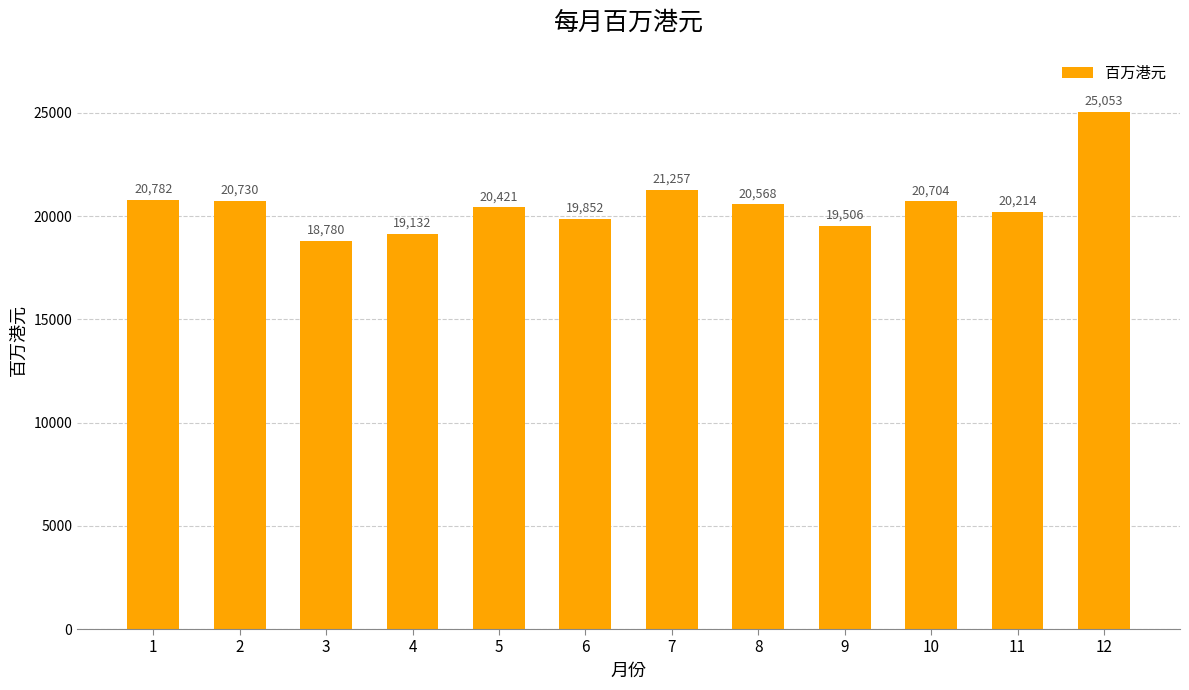

Which has a higher value, 8 or 4?

8